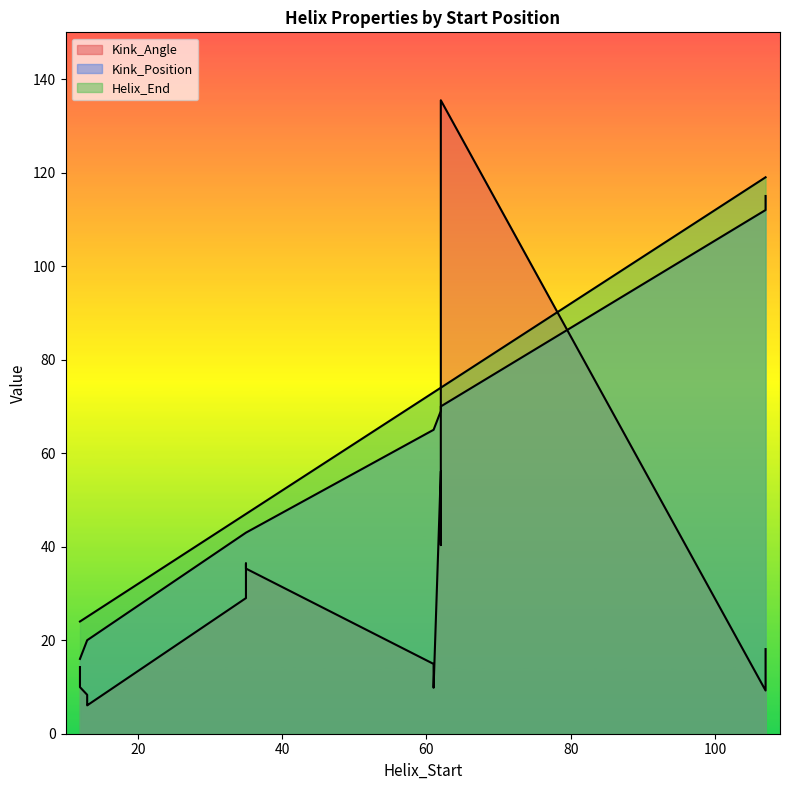

Does the chart have visible grid lines?

No